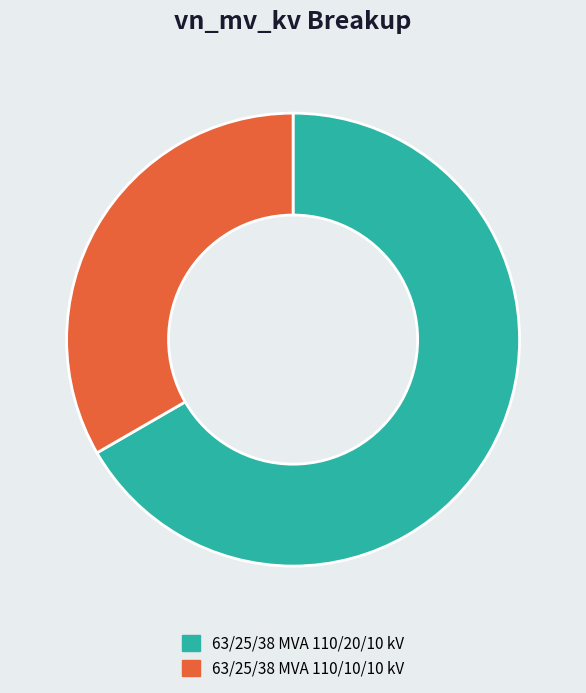

Do 63/25/38 MVA 110/10/10 kV and 63/25/38 MVA 110/20/10 kV together represent more than half of the pie?

Yes